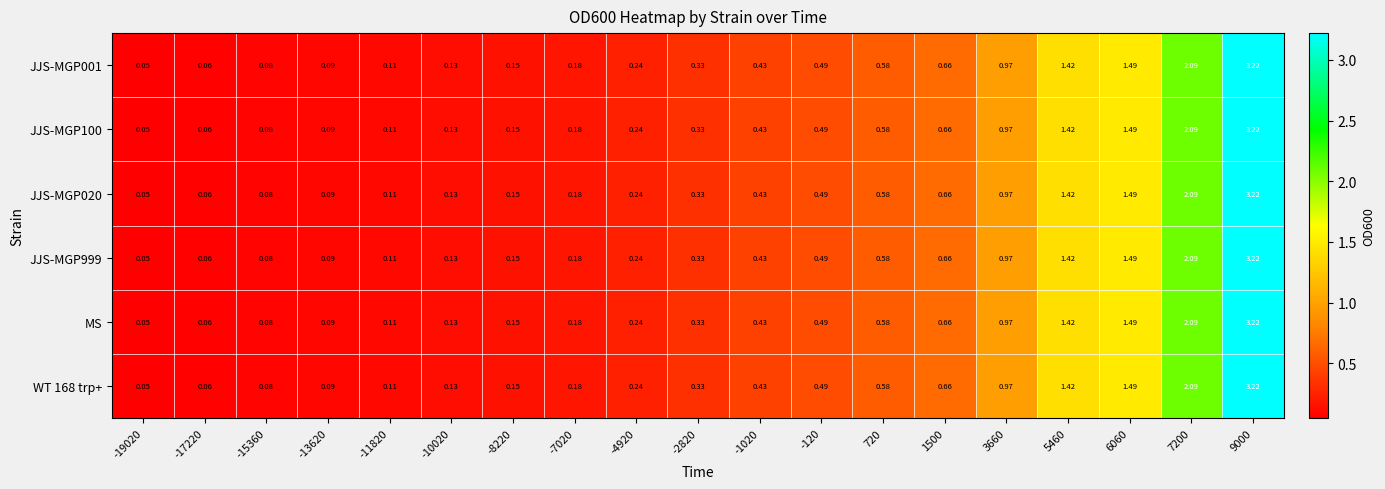

Is the value of WT 168 trp+ at 9000 greater than the value of JJS-MGP100 at -1020?

Yes